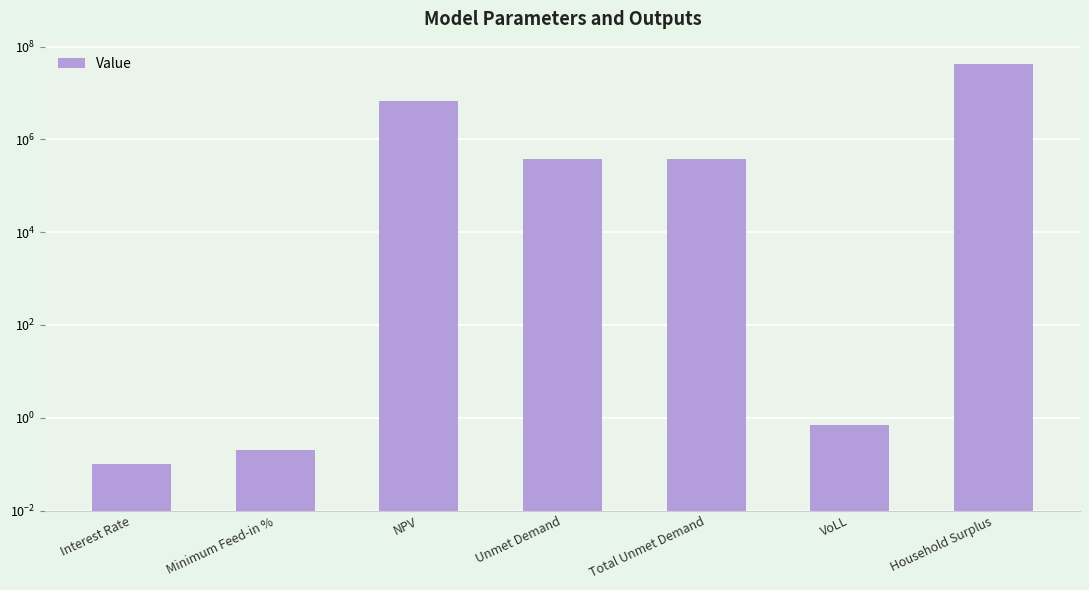

What is the difference between the maximum and minimum values?

41417502.8